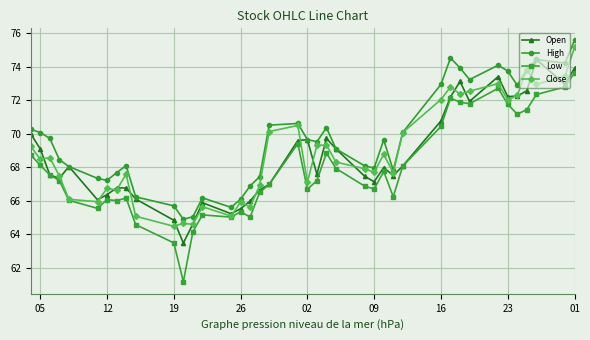

Which series has the widest spread of values?

Low